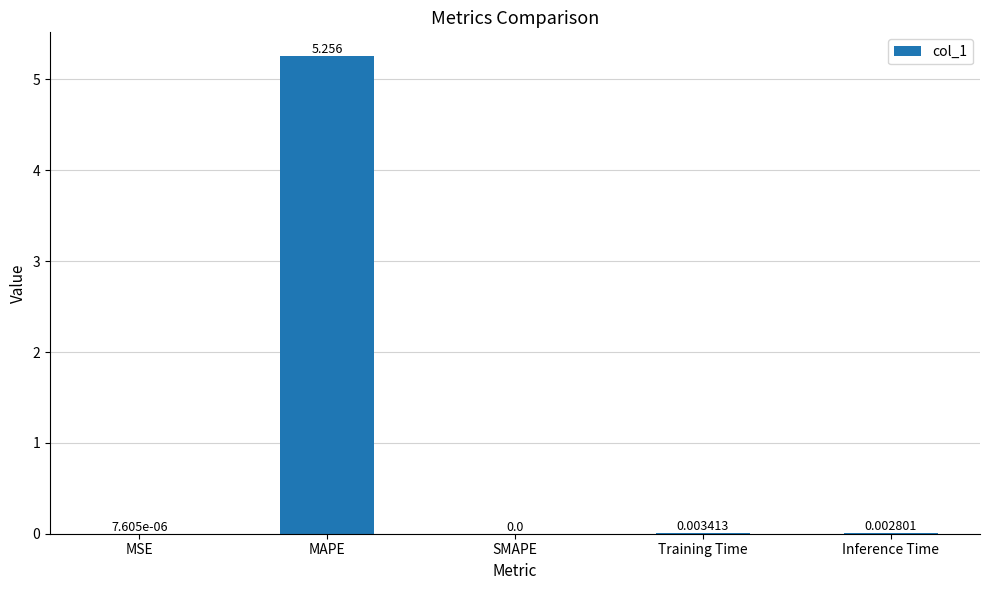

How many distinct data groups are displayed?

1